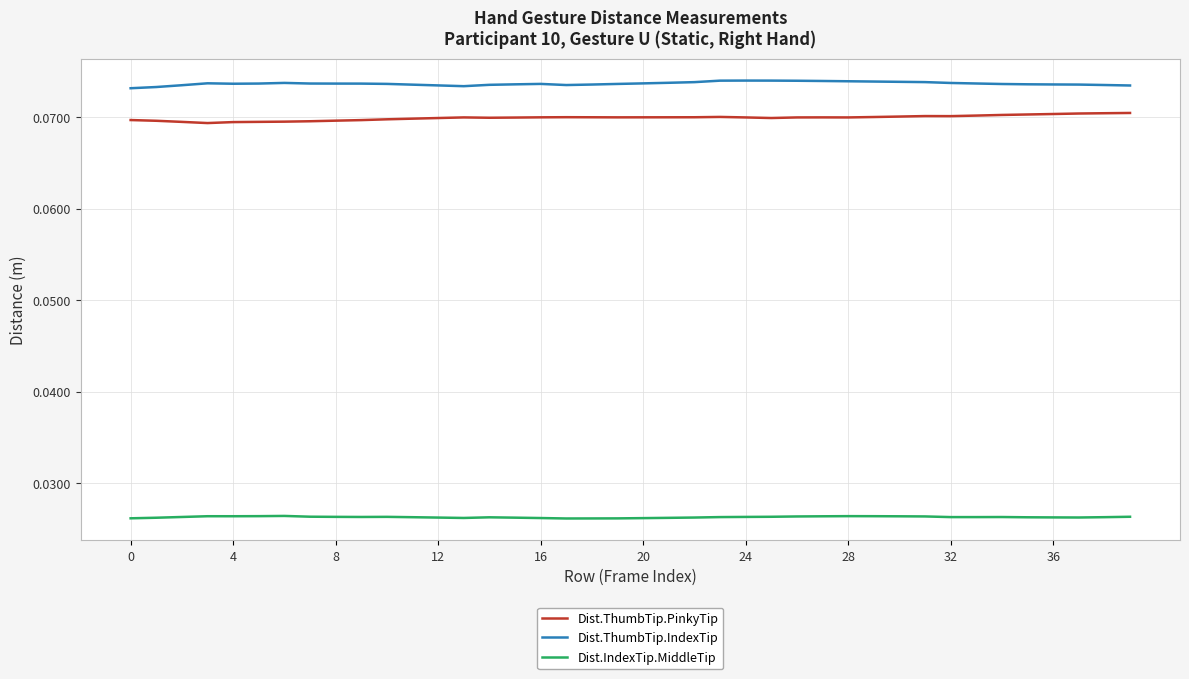

Does the chart have visible grid lines?

Yes